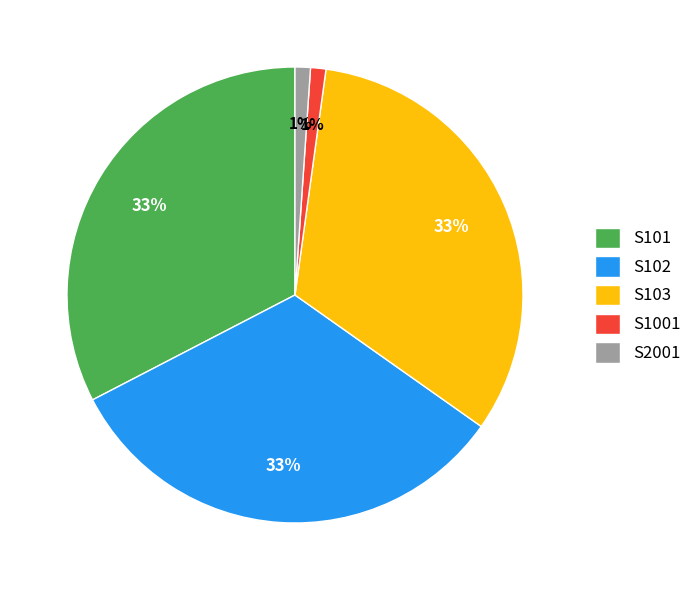

Is there any slice that represents more than half of the pie?

No